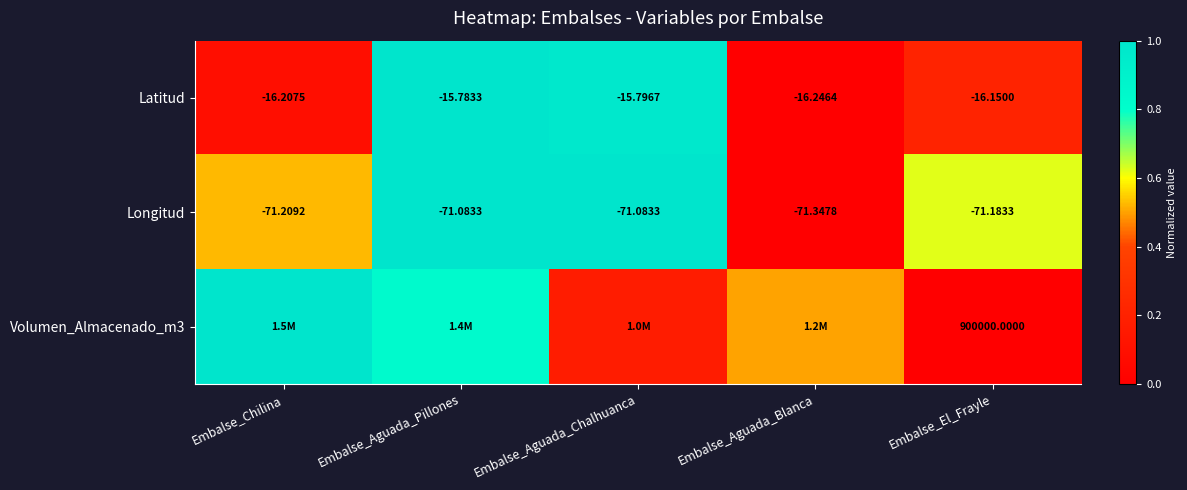

Between Embalse_Aguada_Chalhuanca and Embalse_Chilina, which is larger?

Embalse_Aguada_Chalhuanca